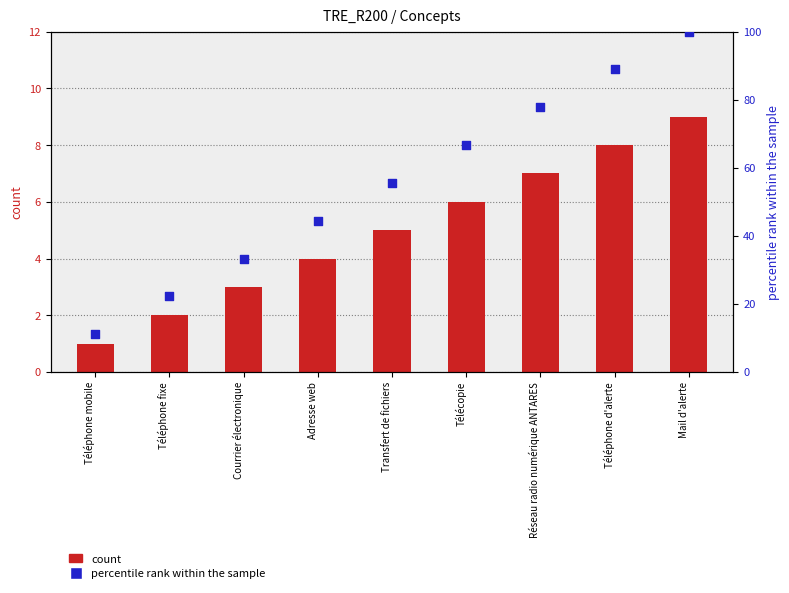

What are all the series names shown in the legend?

count, percentile rank within the sample